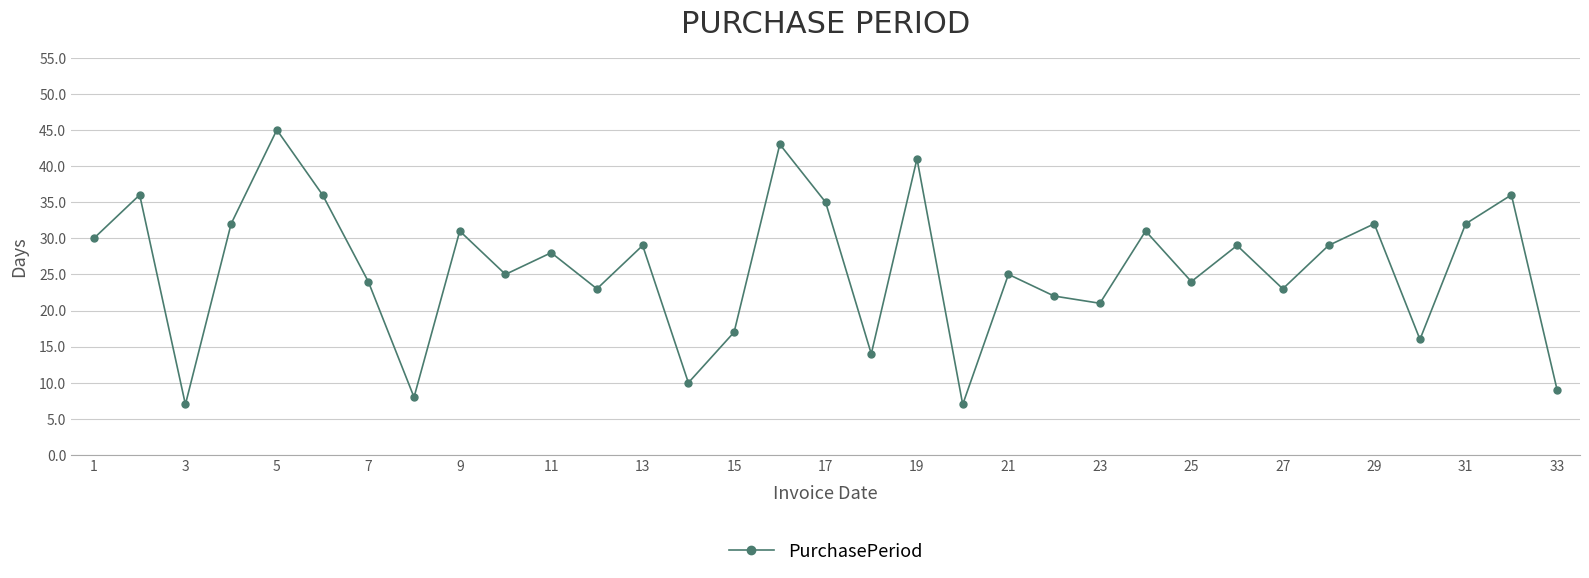

How many interior local peaks (higher than both neighbors) does the data have?

12